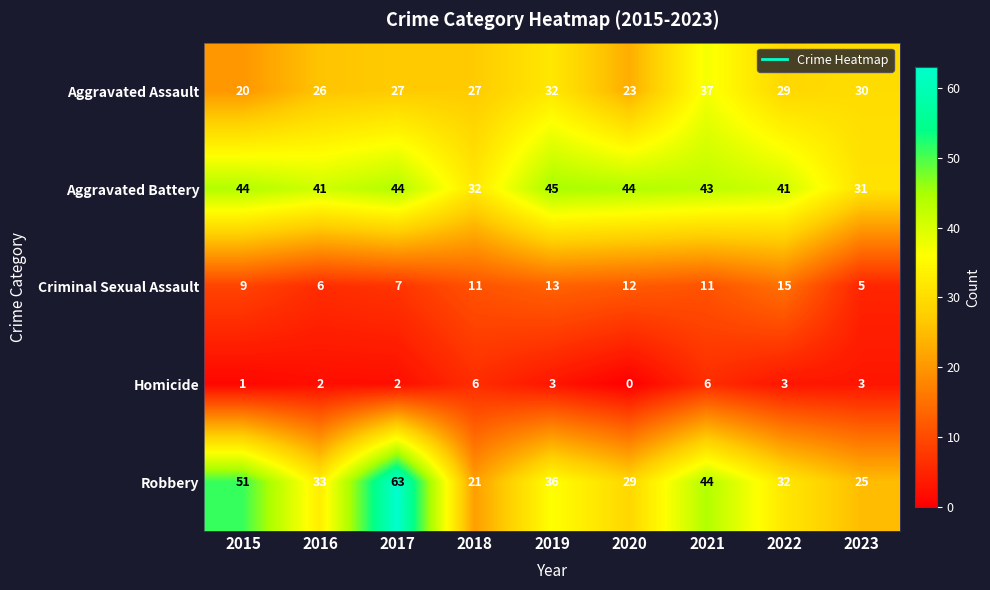

At which category is the sum across all series the highest?

2017